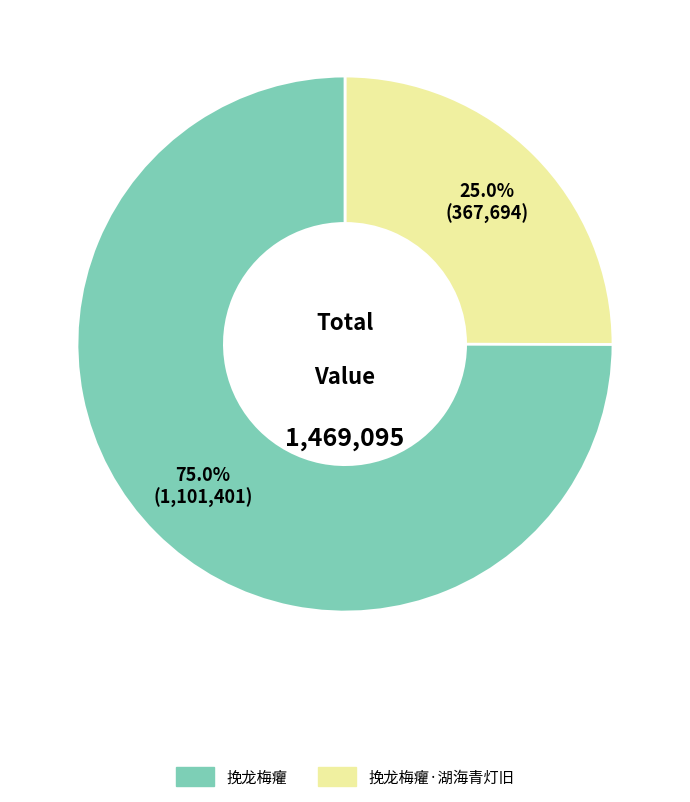

Is there any slice that represents more than half of the pie?

Yes